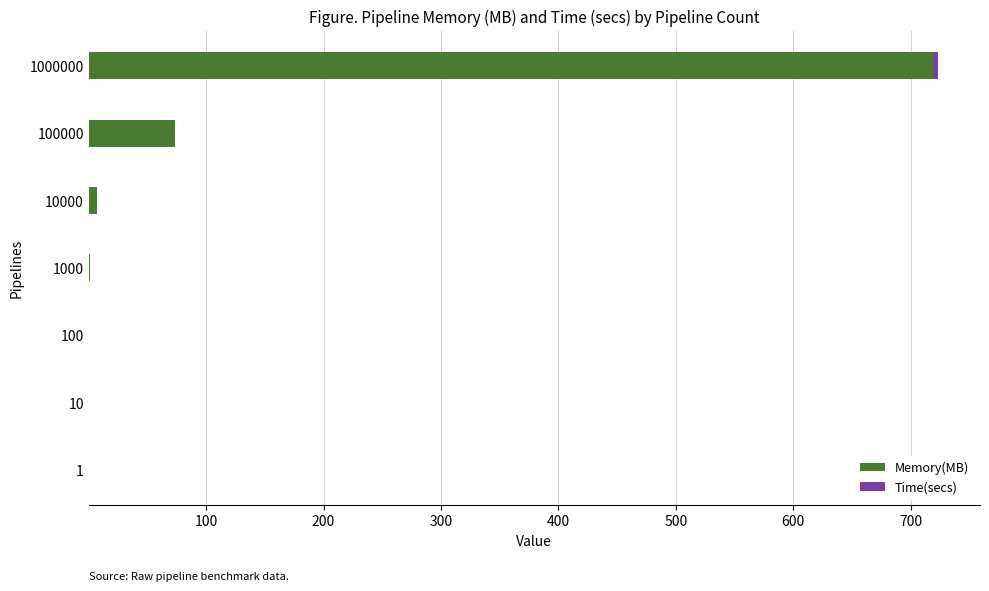

What is the highest value of the Memory(MB) series?

719.4